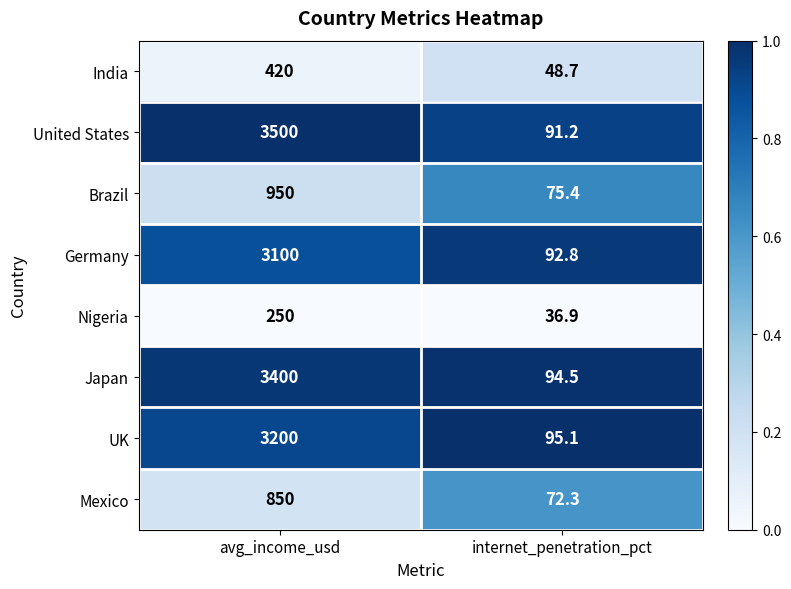

What is the difference between the maximum and minimum values in the India series?

371.3